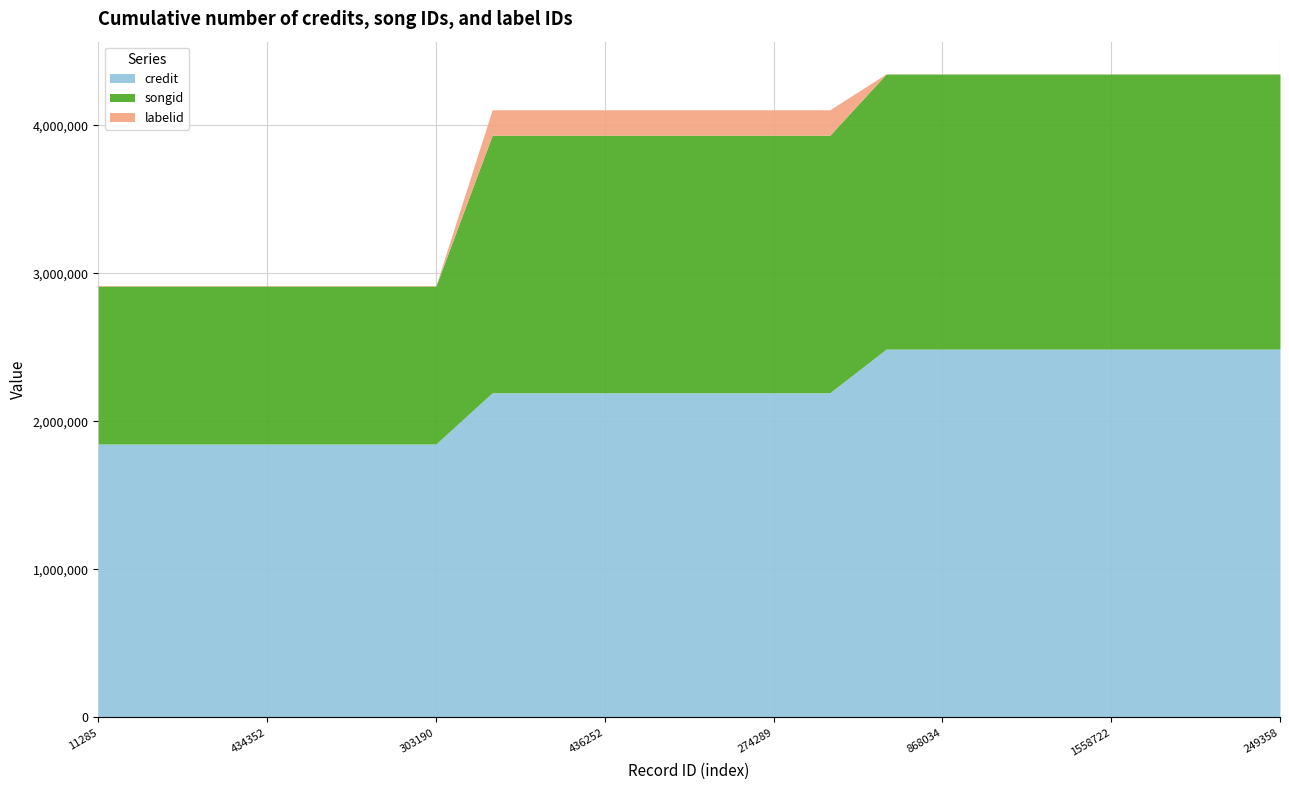

Which series changed the most between 476934 and 249359?

credit